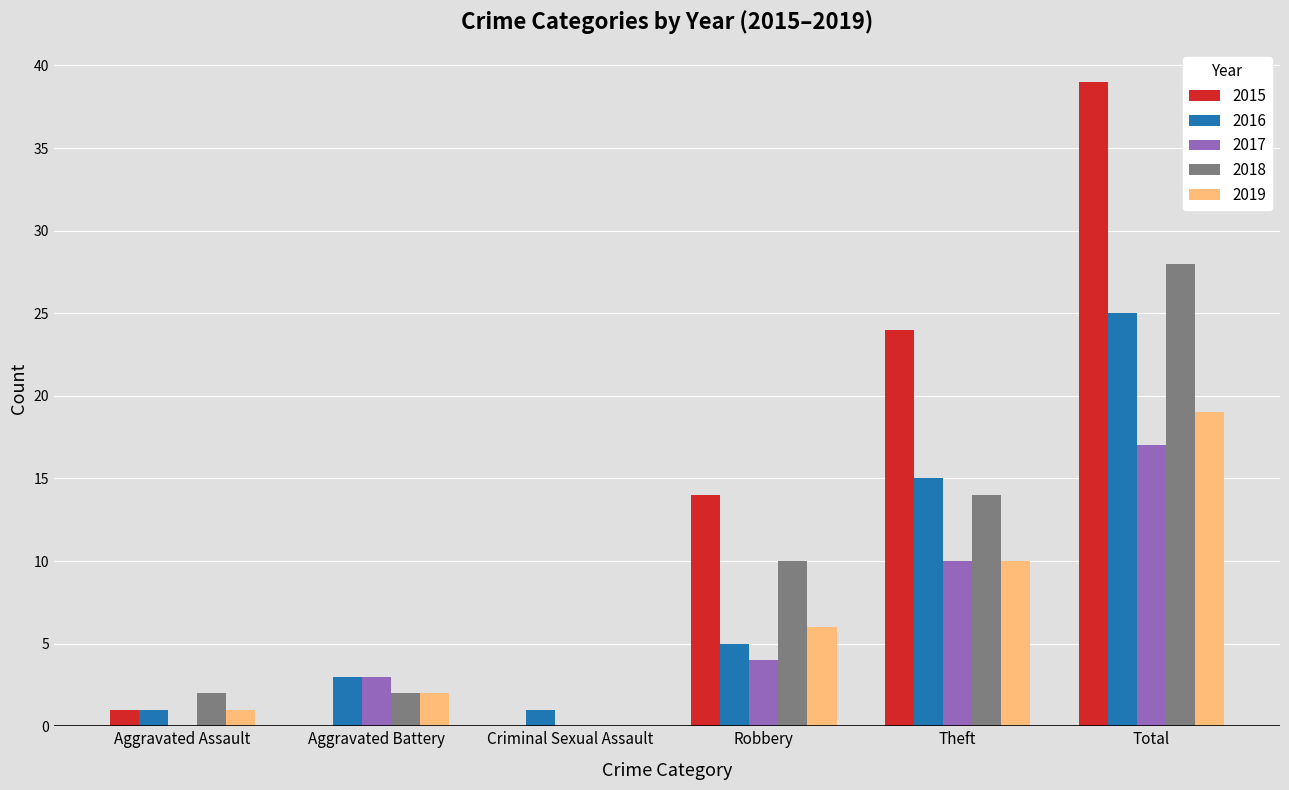

Which series has the largest range (max minus min)?

2015